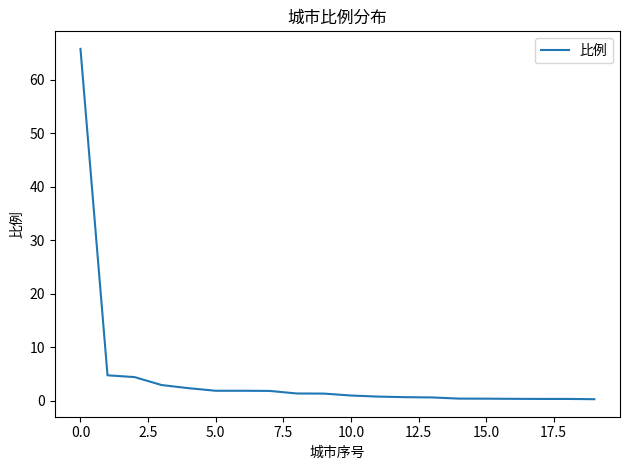

What is the maximum value shown in the chart?

65.8